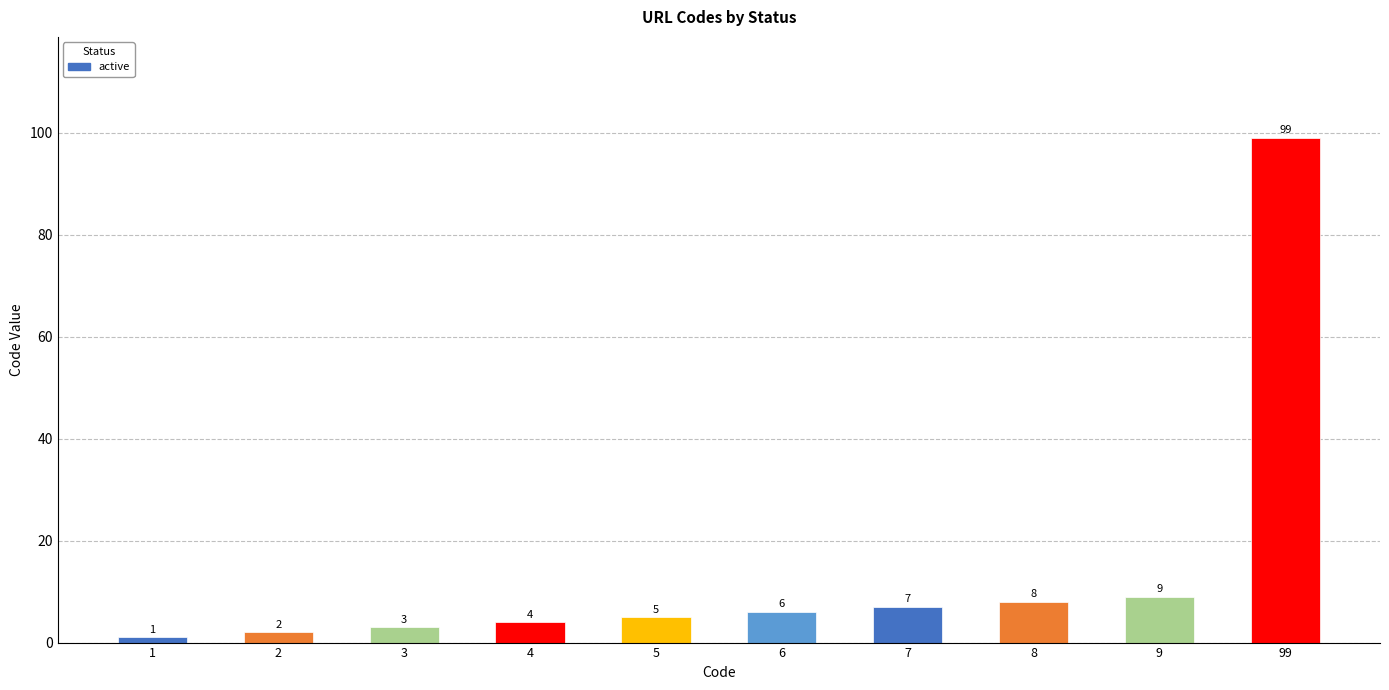

How many distinct data groups are displayed?

1